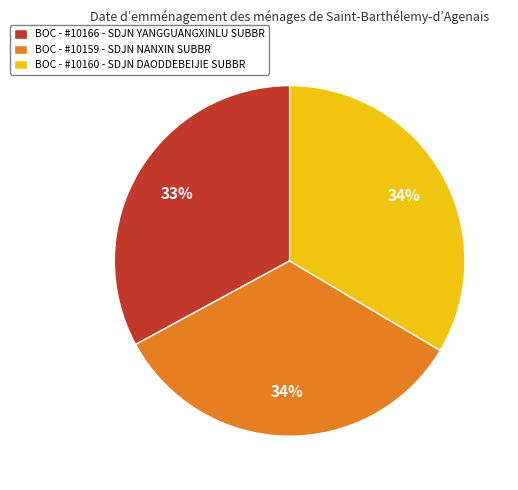

To the nearest percent, what portion does BOC - #10166 - SDJN YANGGUANGXINLU SUBBR represent?

33%